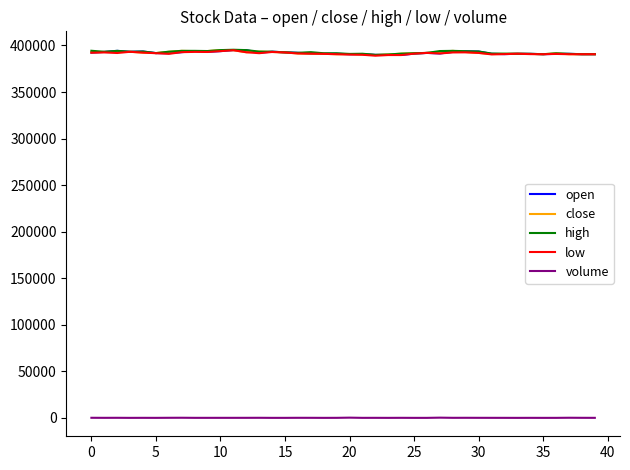

What is the maximum value shown in the chart?

395400.0